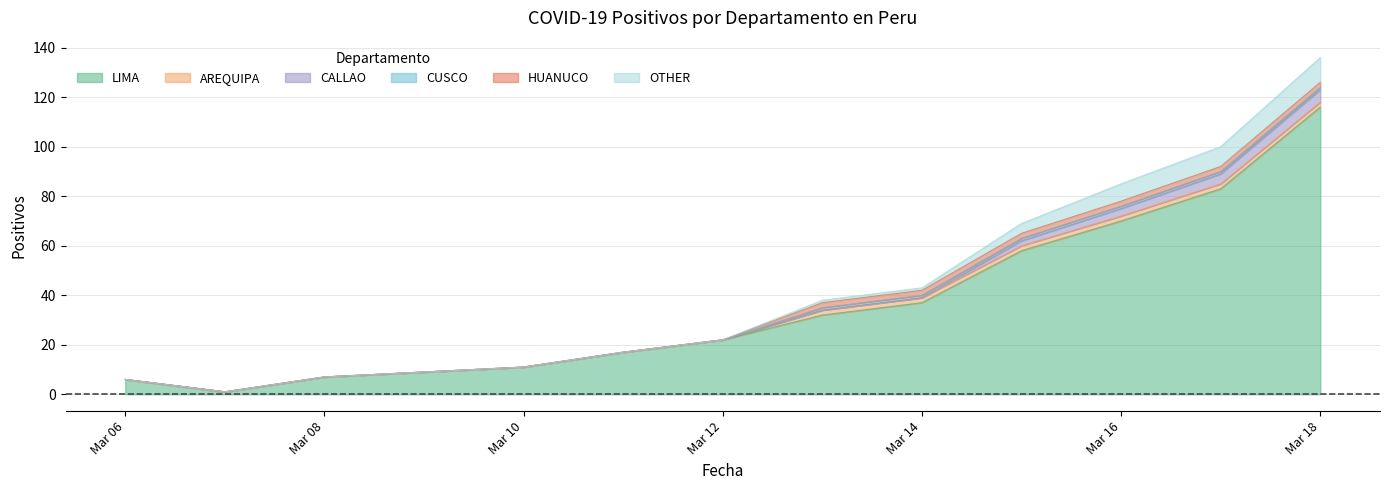

What is the spread (max minus min) of values at 2020-03-16?

69